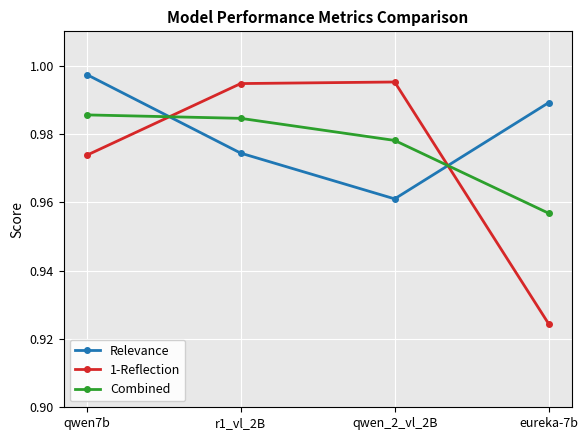

Where is 1-Reflection nearest to the value 0?

eureka-7b